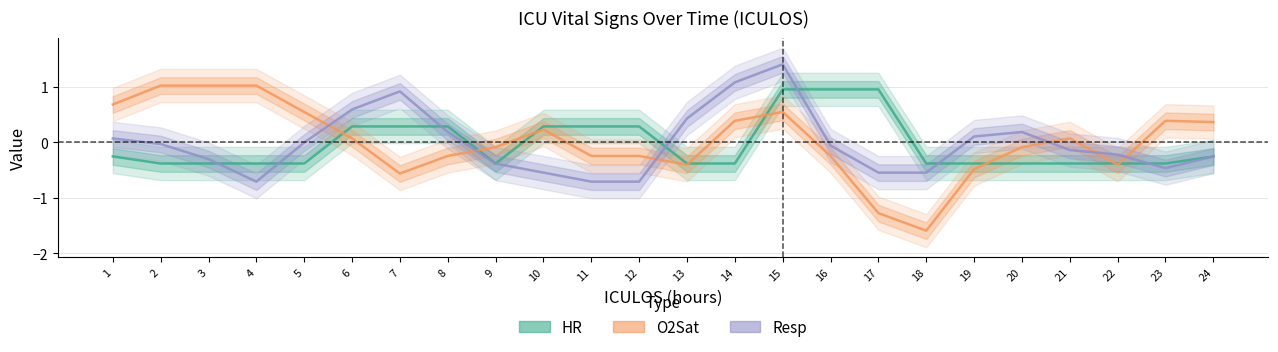

What is the spread (max minus min) of values at 15?

0.9